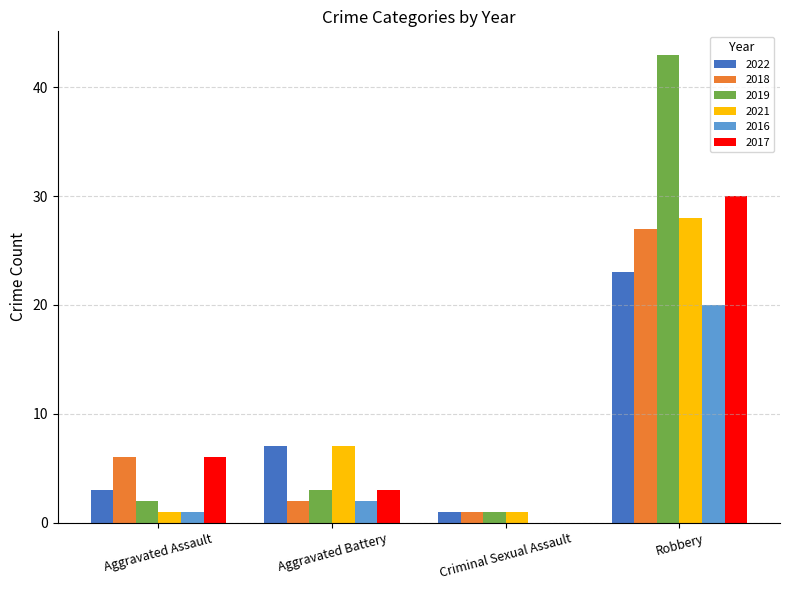

At which label is 2021 closest to 14?

Aggravated Battery